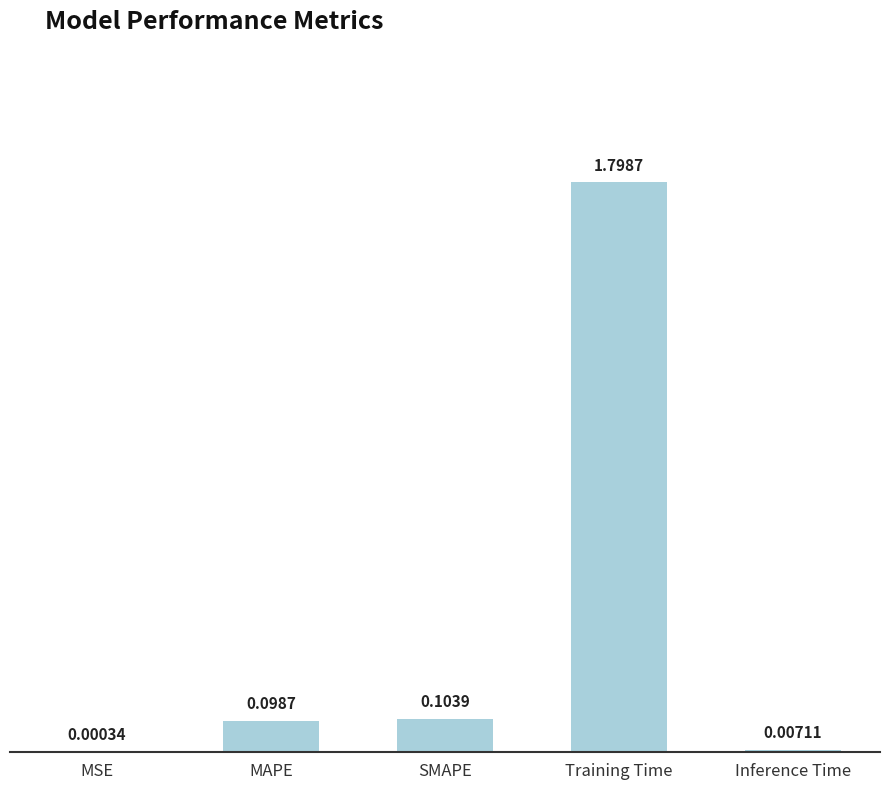

Count the number of data series in this chart.

1